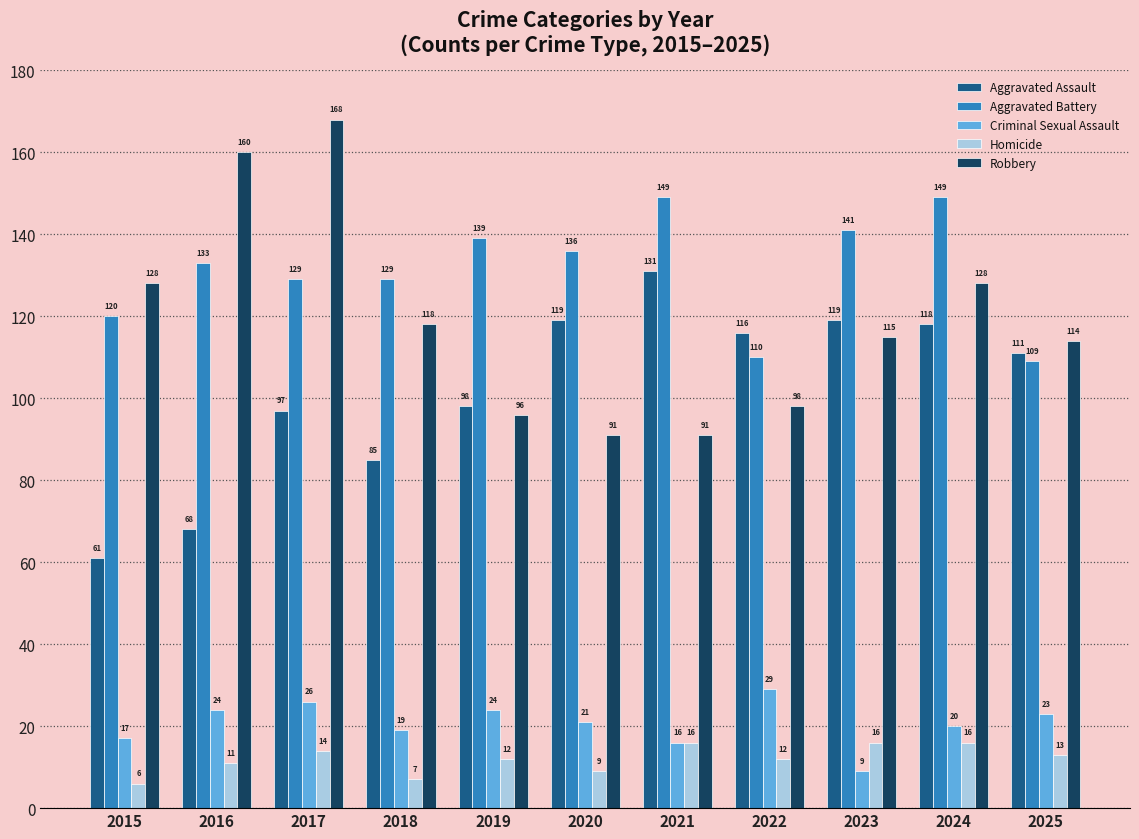

At which category is the sum across all series the highest?

2017